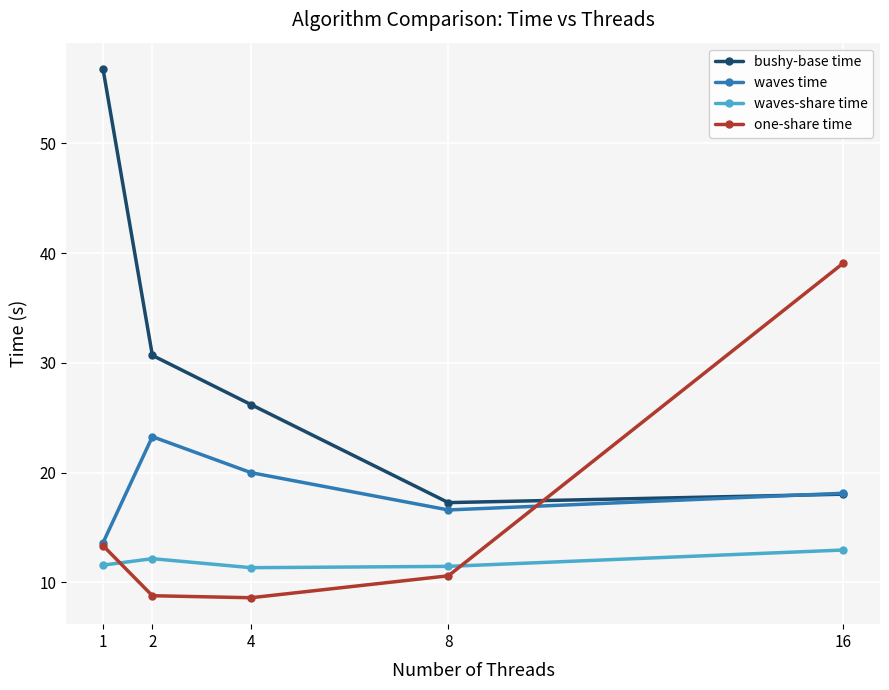

How many values in the waves time series exceed 18?

3